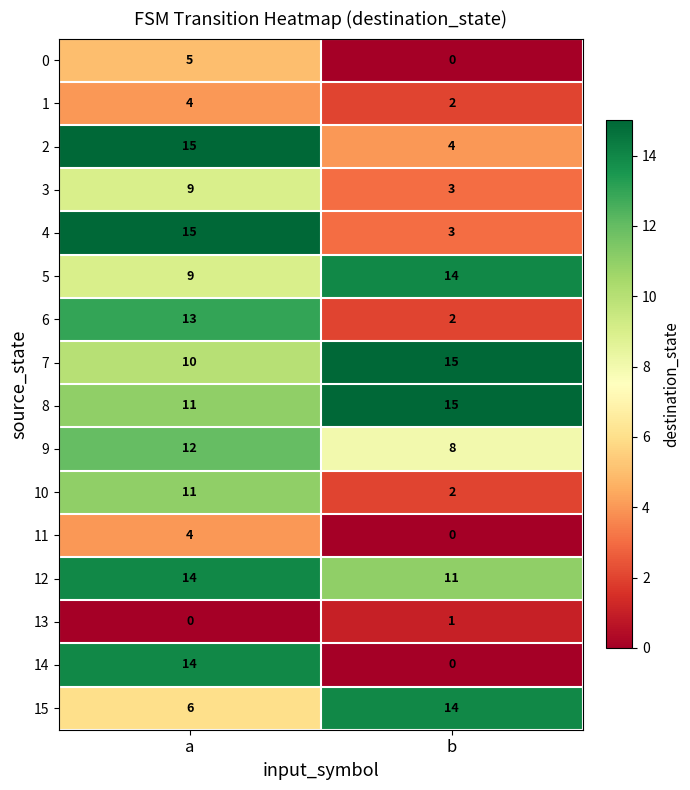

What is the difference between the maximum and minimum values in the 9 series?

4